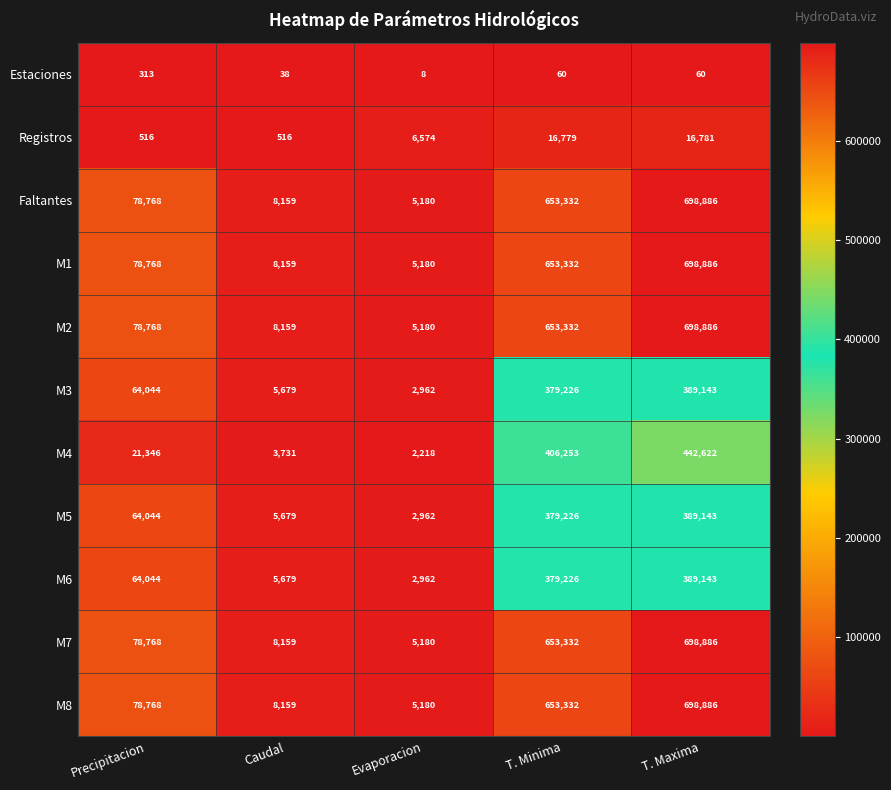

The M7 series shows 653332 at T. Minima. True or false?

True